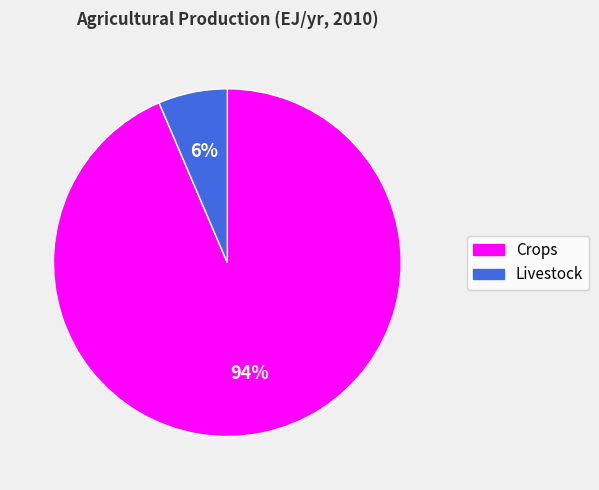

Does any single category account for the majority?

Yes